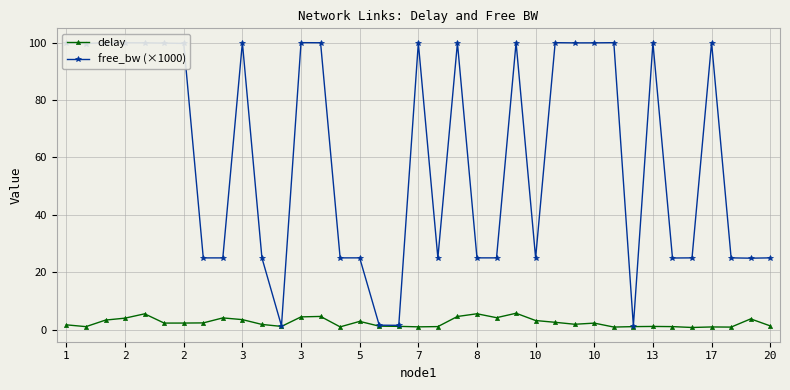

List the series in order of their overall mean, highest first.

free_bw (×1000), delay